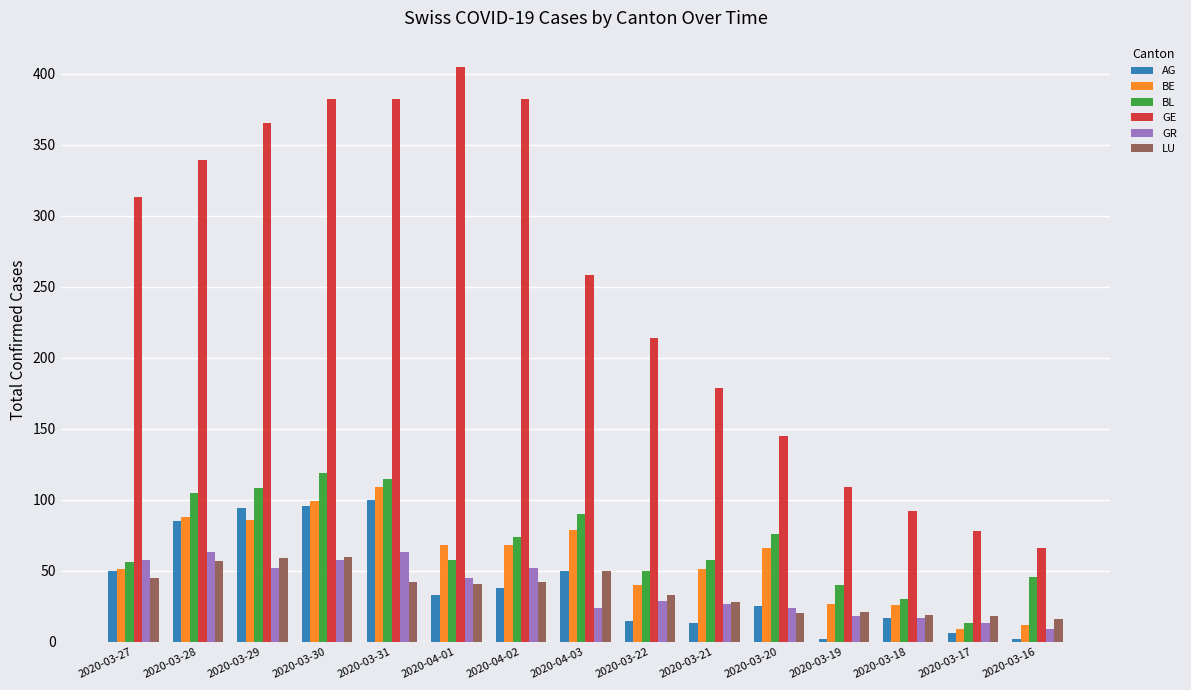

Which series has the largest total across all categories?

GE